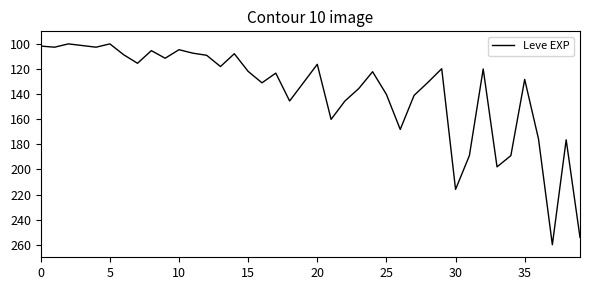

What is the difference between the maximum and minimum values?

160.0